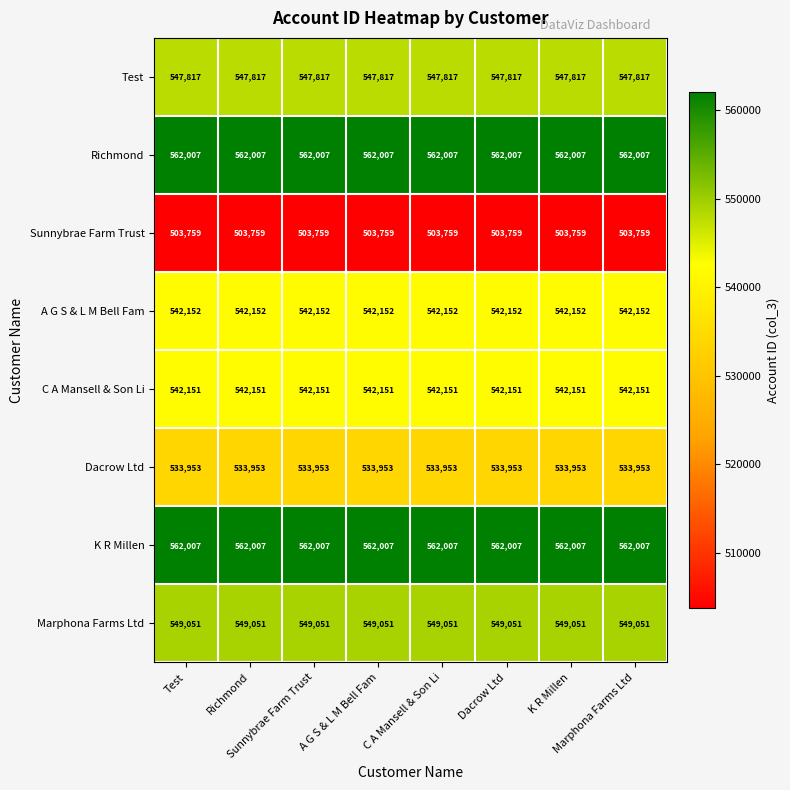

Which category has the highest value across all series?

Test